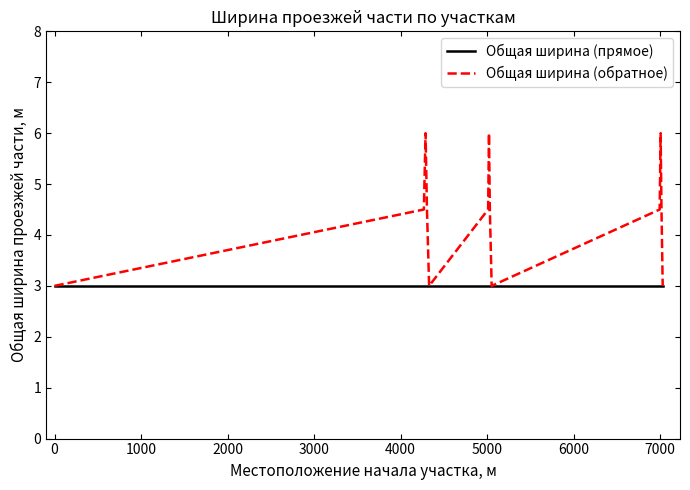

Which series has the largest total across all categories?

Общая ширина (обратное)